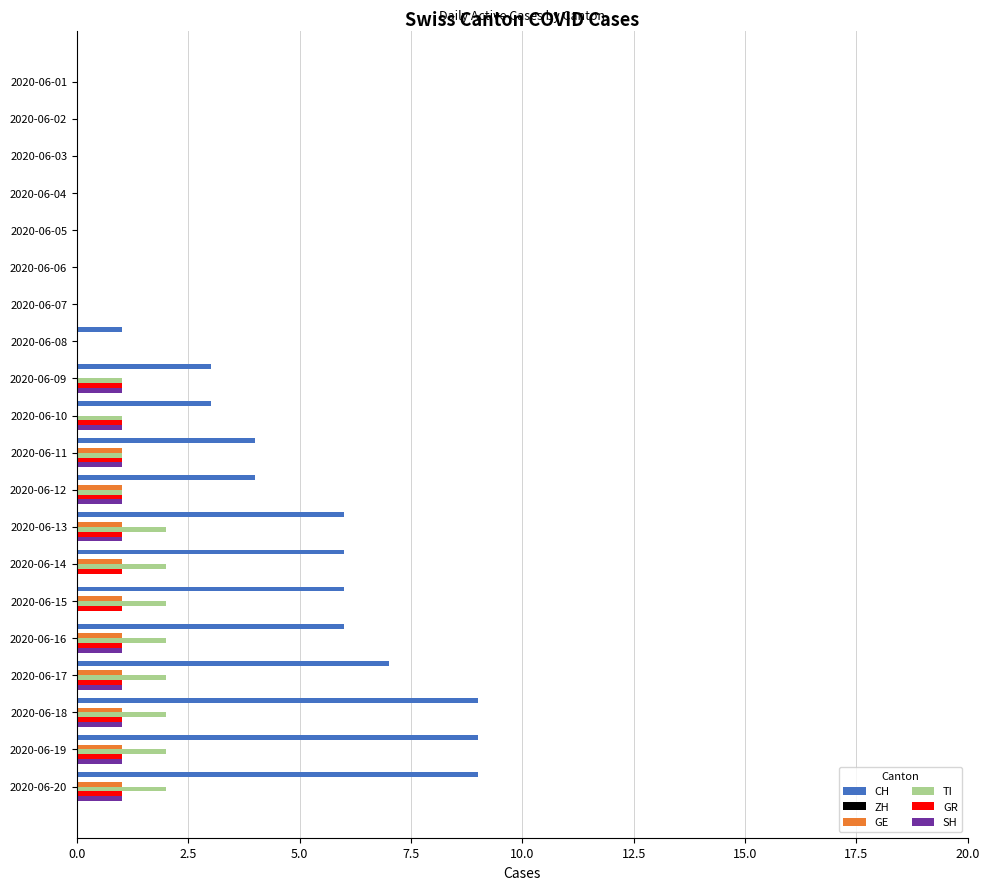

Which series has the widest spread of values?

CH